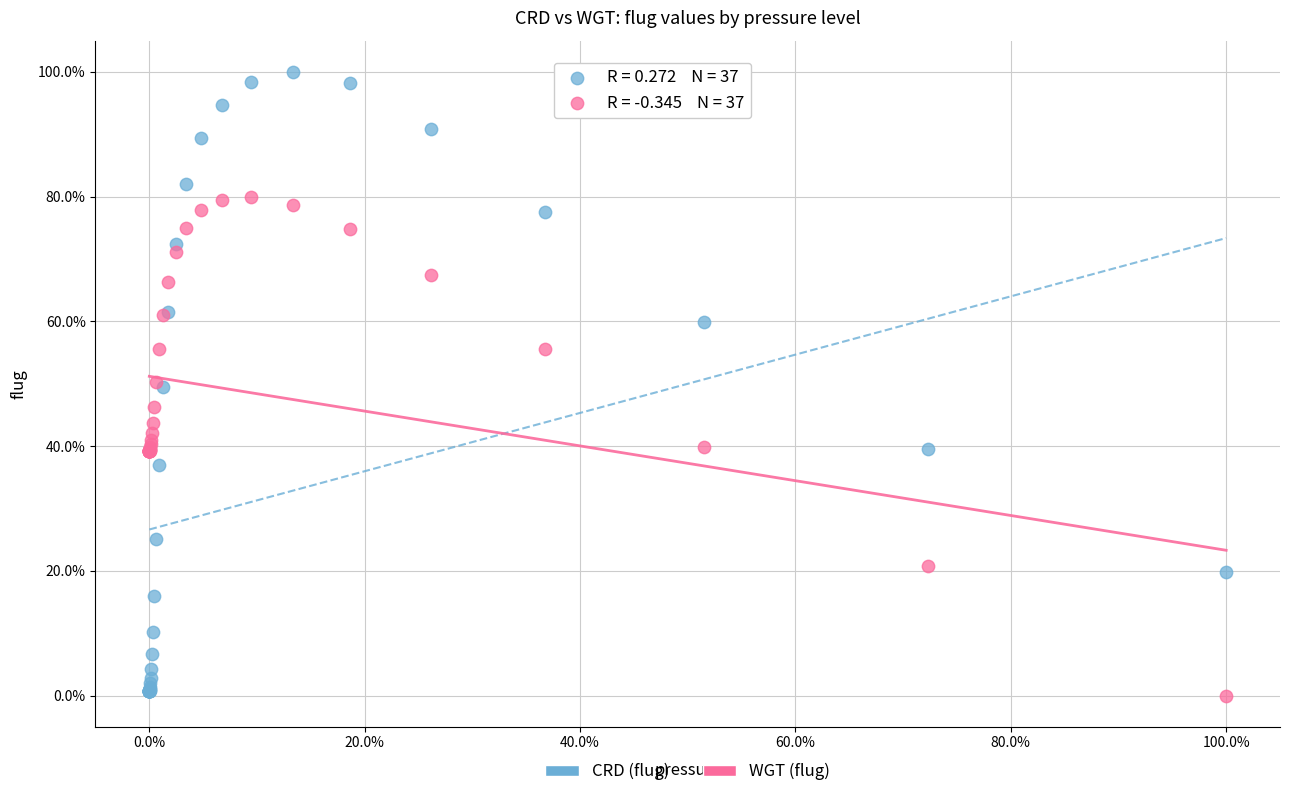

What are all the series names shown in the legend?

CRD (flug), WGT (flug)